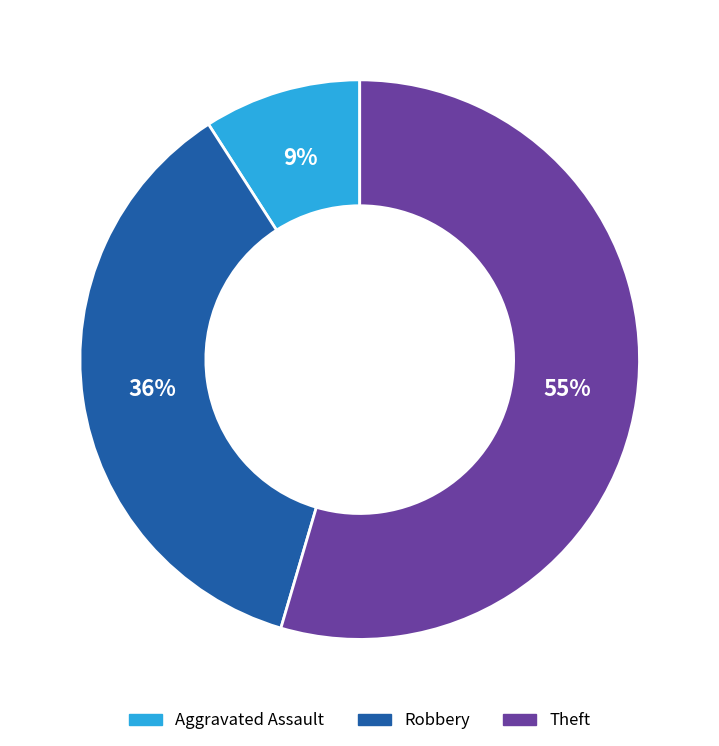

What is the smallest slice in the pie chart?

Aggravated Assault